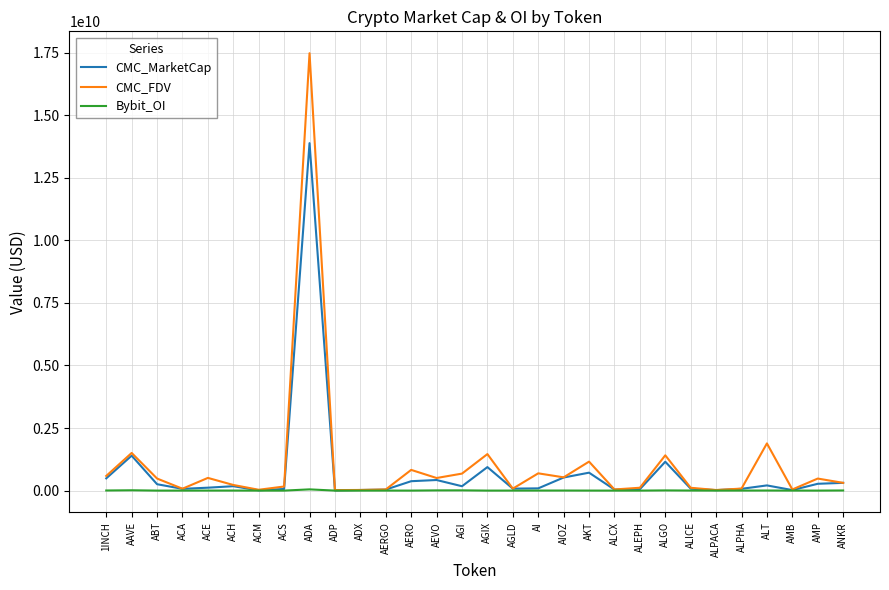

What is the highest value of the CMC_MarketCap series?

13880851677